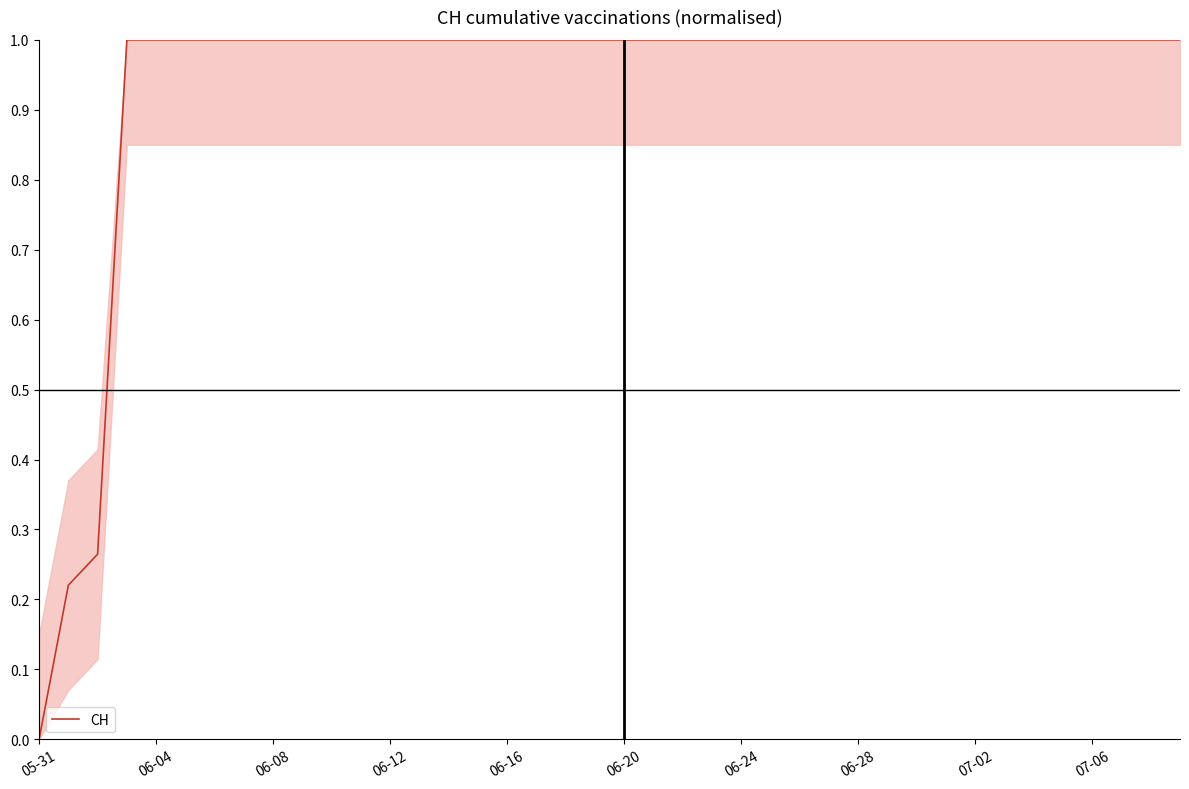

What is the maximum value shown in the chart?

1.0